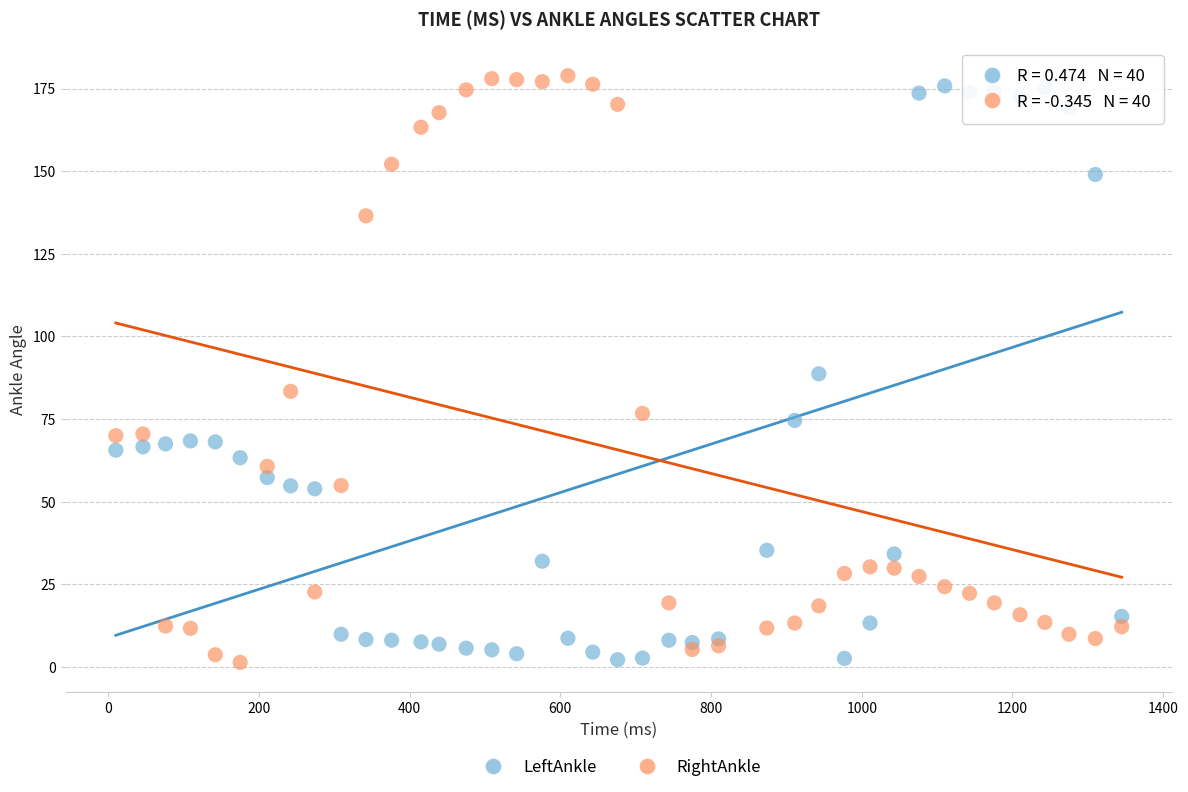

Across all data points, what is the range of Y values (max minus min)?

177.5